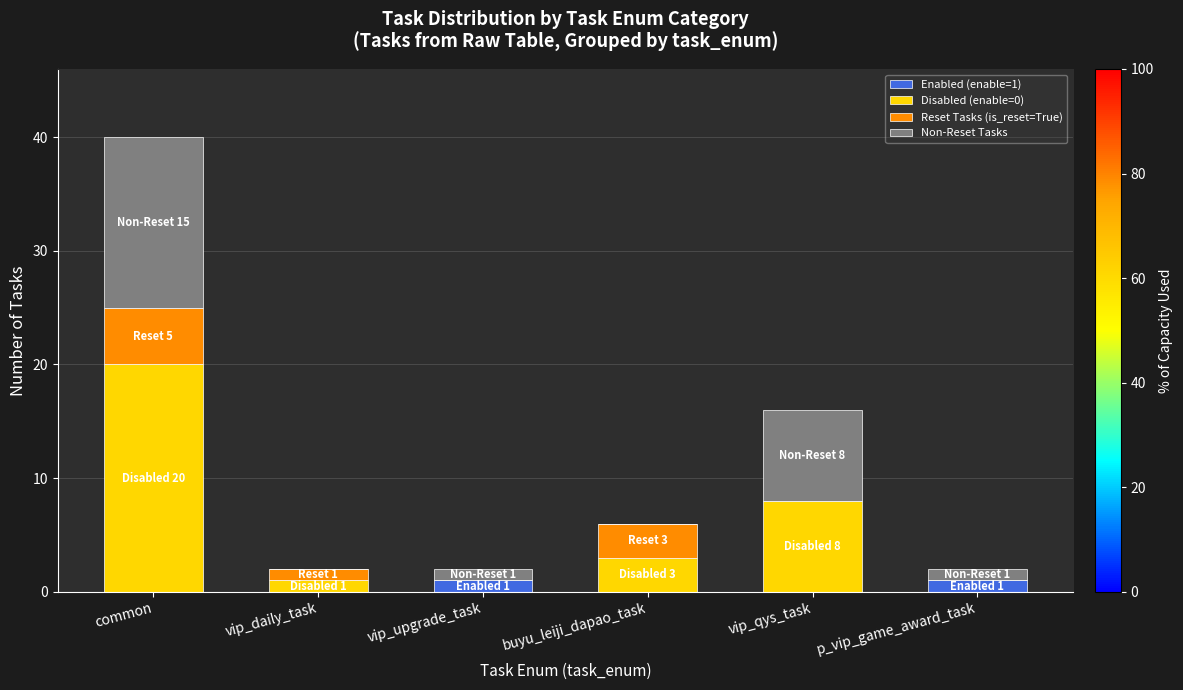

At which category is the sum across all series the highest?

common